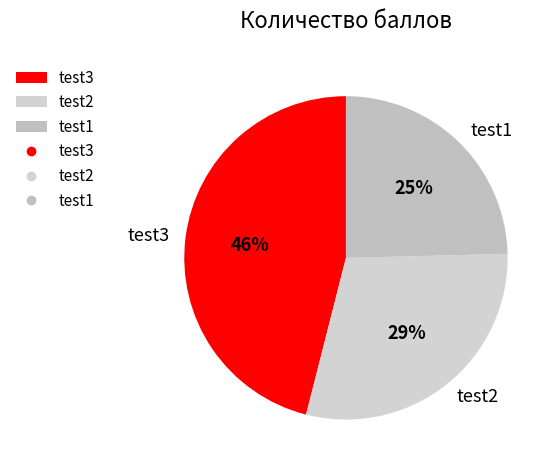

Which has a higher value, test1 or test2?

test2